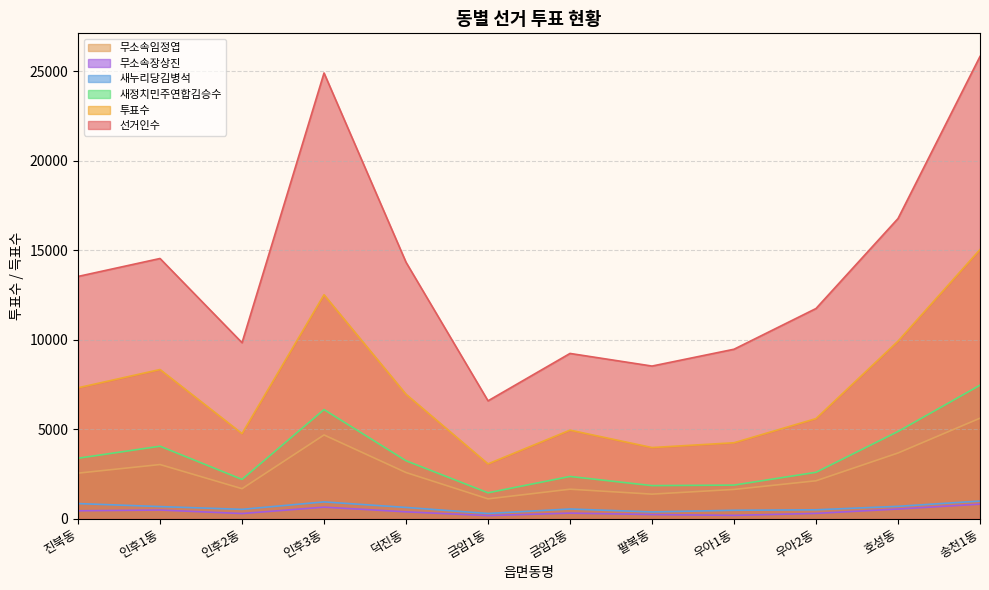

Is the value of 선거인수 at 인후1동 greater than the value of 투표수 at 인후3동?

Yes